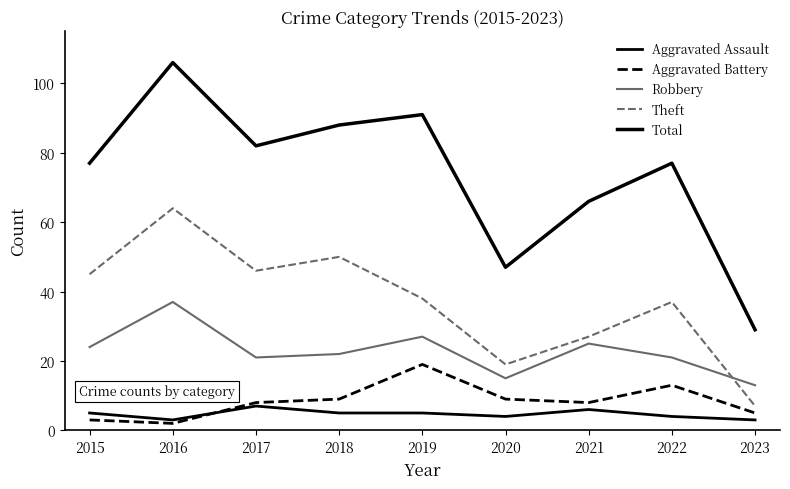

Does the chart have visible grid lines?

No